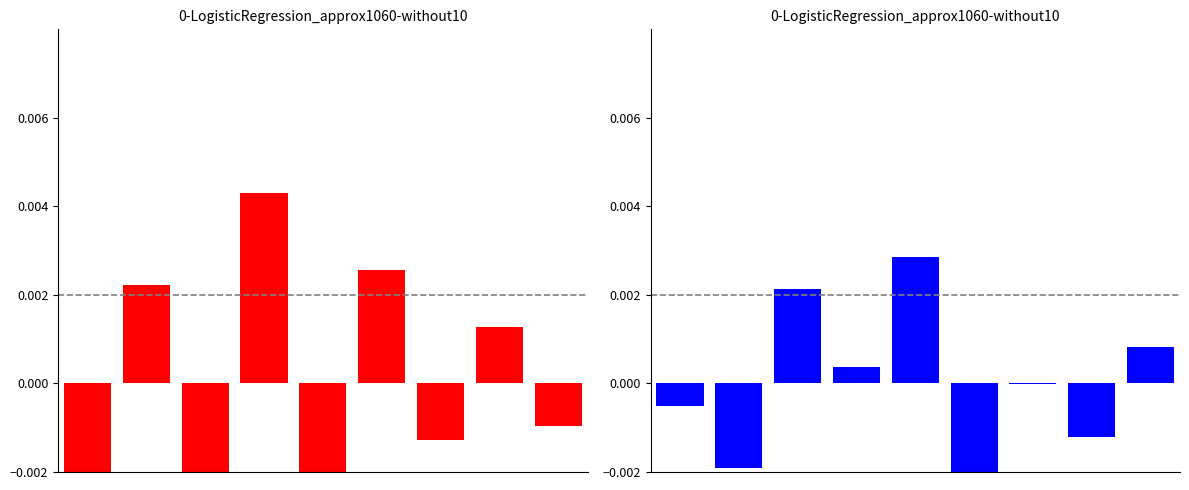

The value of top metrics at 0 is 0.0. True or false?

True